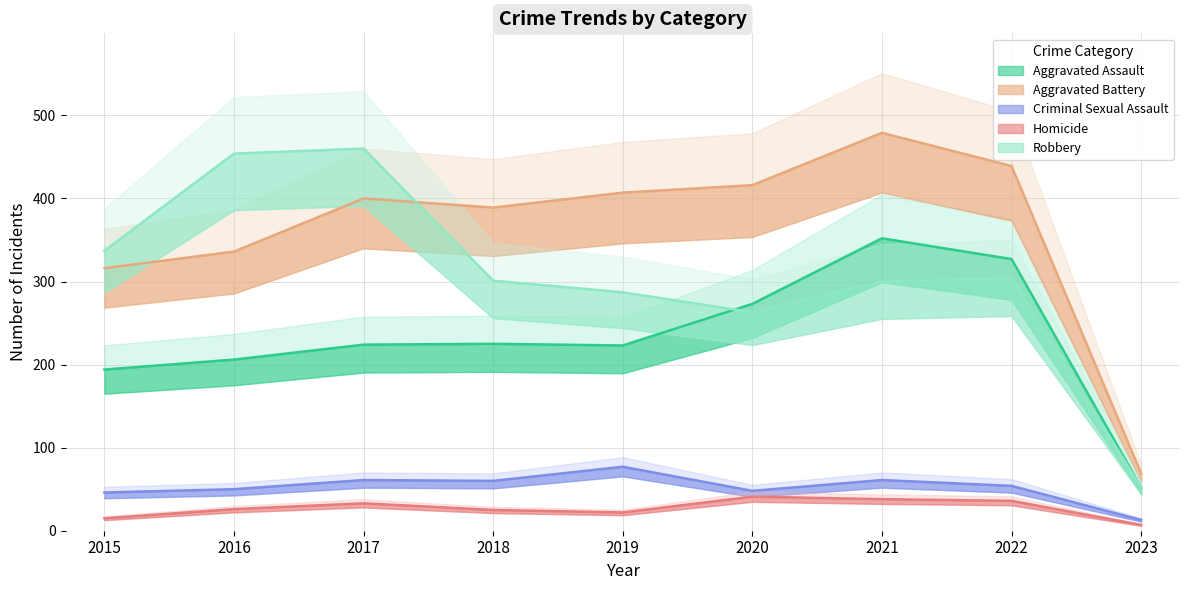

Reading left to right, what are all the values shown in this chart?

Aggravated Assault: 194	206	224	225	223	273	352	327	52
Aggravated Battery: 316	336	400	389	407	416	479	439	69
Criminal Sexual Assault: 46	50	61	60	77	48	61	54	13
Homicide: 15	26	33	25	22	41	38	36	7
Robbery: 337	454	460	301	287	263	300	304	52